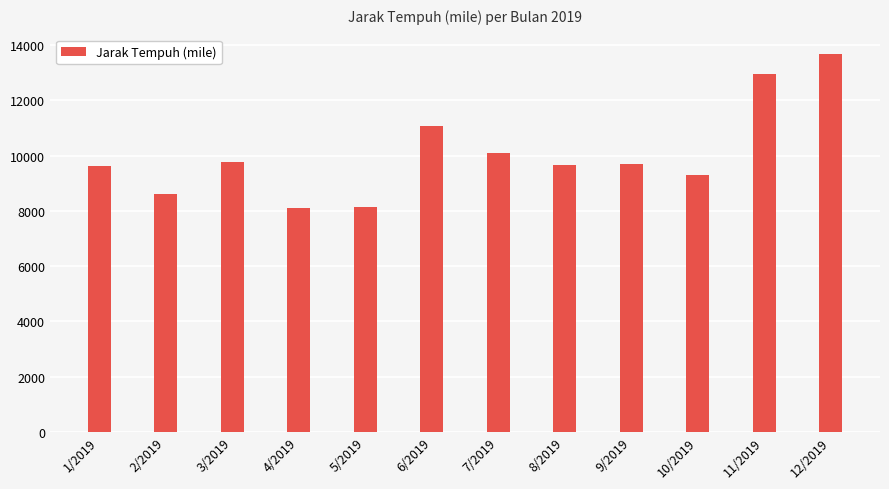

What is the maximum value shown in the chart?

13697.4